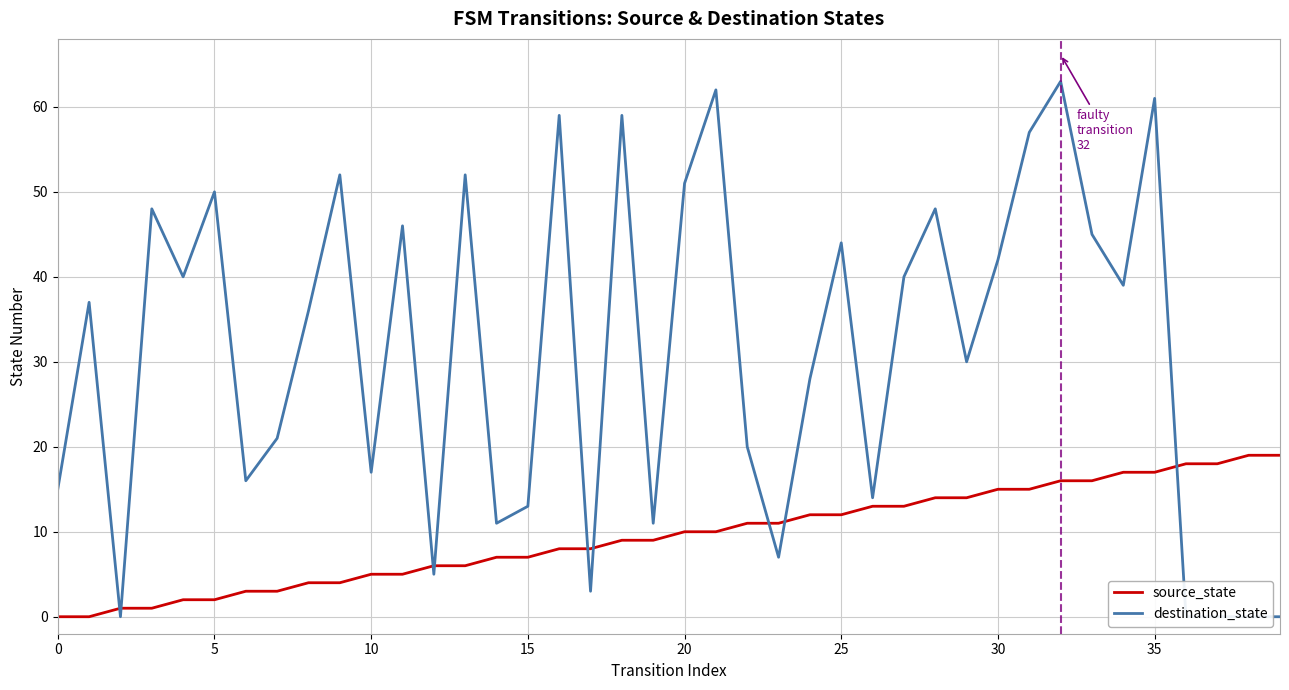

True or false: destination_state and source_state cross at least once.

True